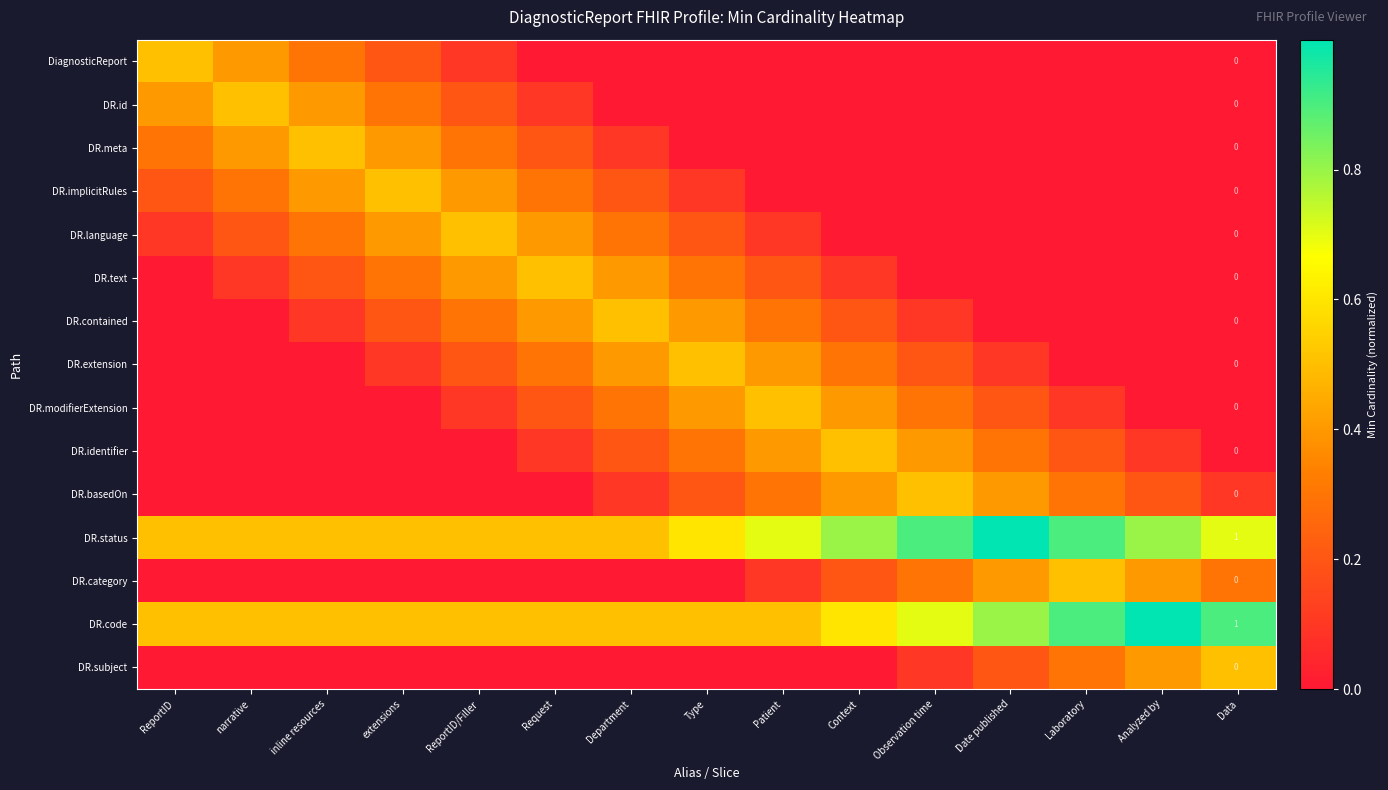

What value does the DR.status series have at inline resources?

0.5